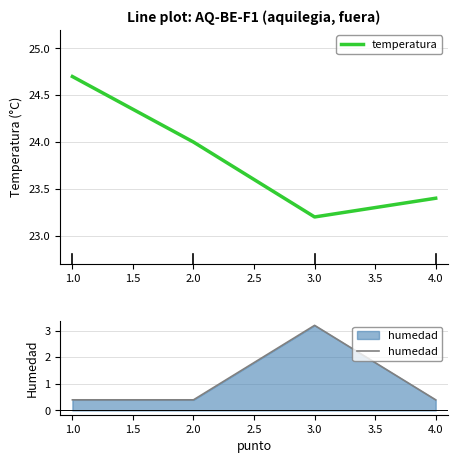

Does the chart have visible grid lines?

Yes